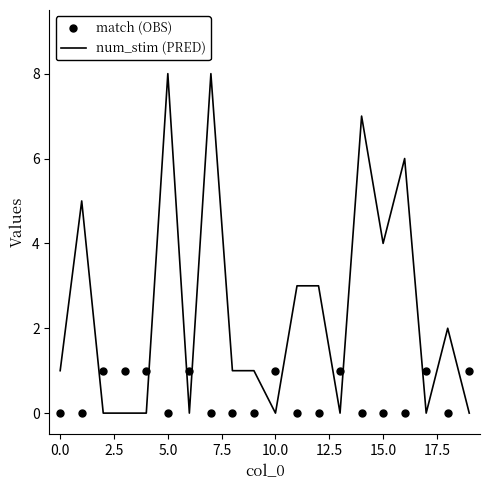

At how many categories does at least one series exceed 5?

4